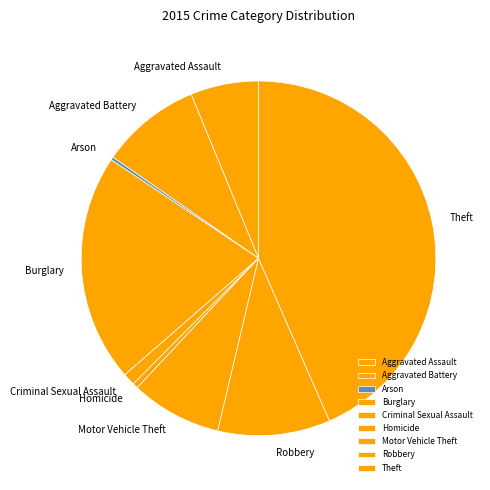

Is it true that Burglary is 21% of the pie?

True